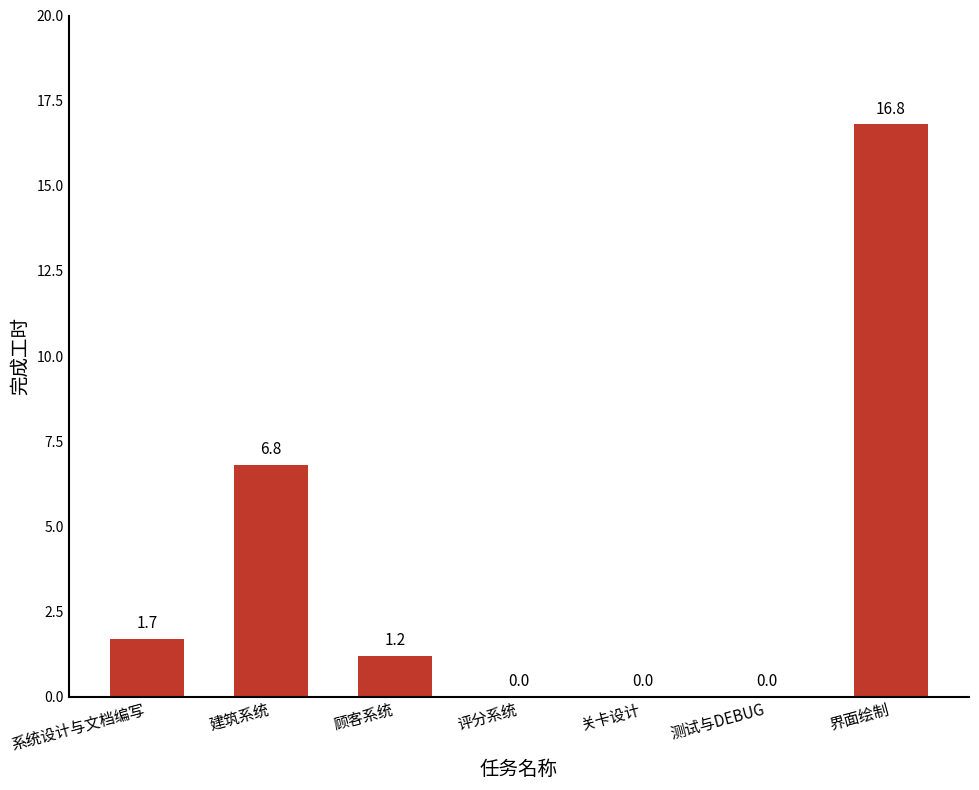

Are the bars horizontal?

No